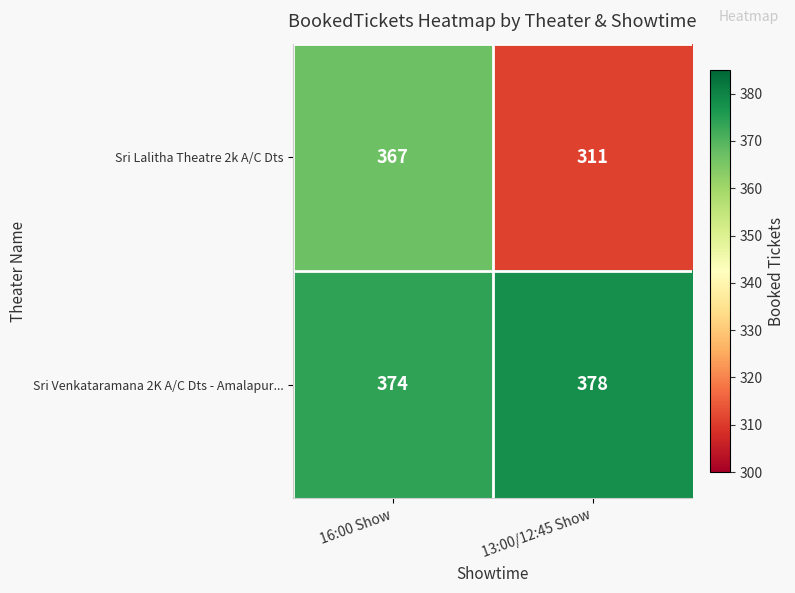

Rank the series at 13:00/12:45 Show from highest to lowest value.

Sri Venkataramana 2K A/C Dts - Amalapur..., Sri Lalitha Theatre 2k A/C Dts